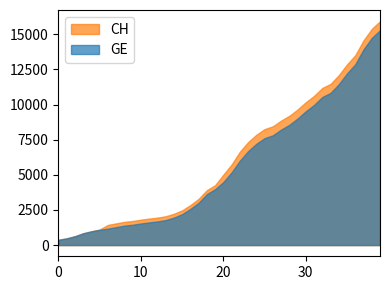

What is the minimum value shown in the chart?

375